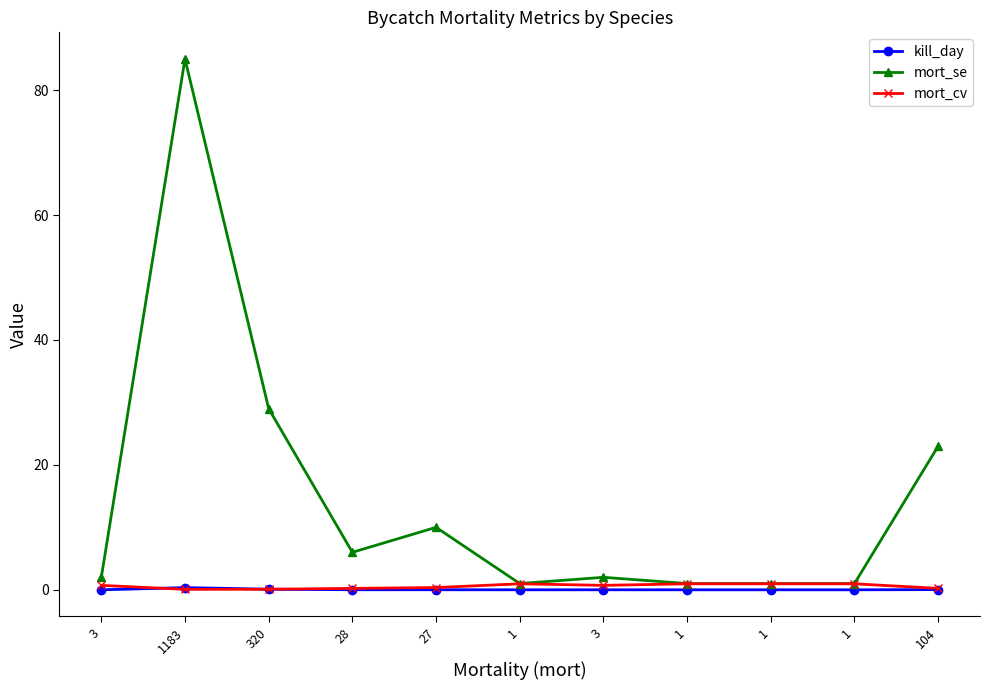

How many values in the mort_se series exceed 2?

5